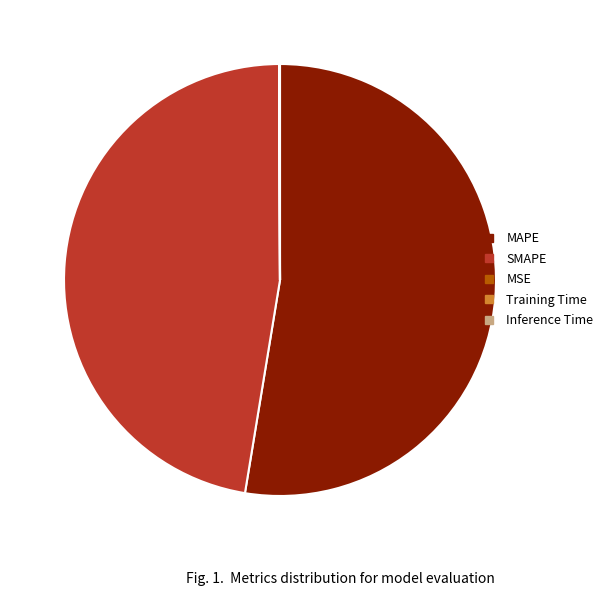

Combined, do SMAPE and MAPE account for over 50%?

Yes